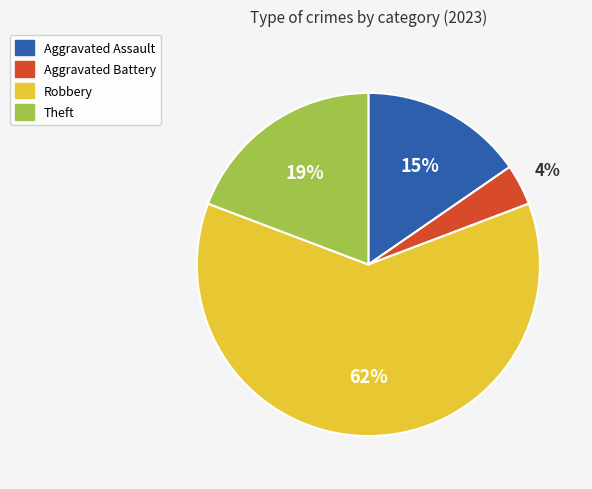

Do Aggravated Battery and Aggravated Assault together represent more than half of the pie?

No